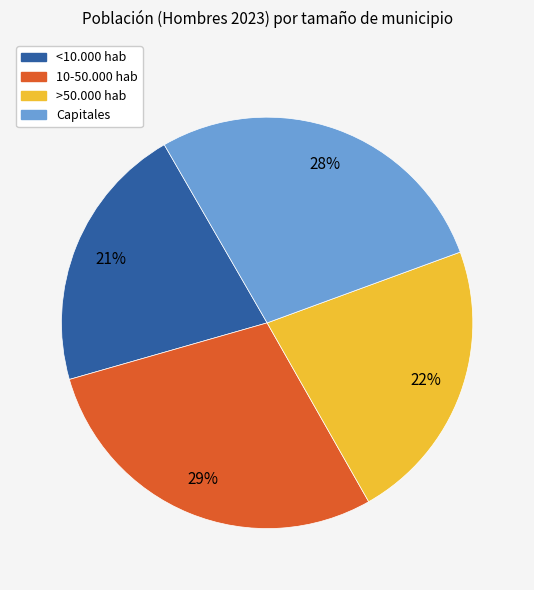

Which has a higher value, <10.000 hab or Capitales?

Capitales